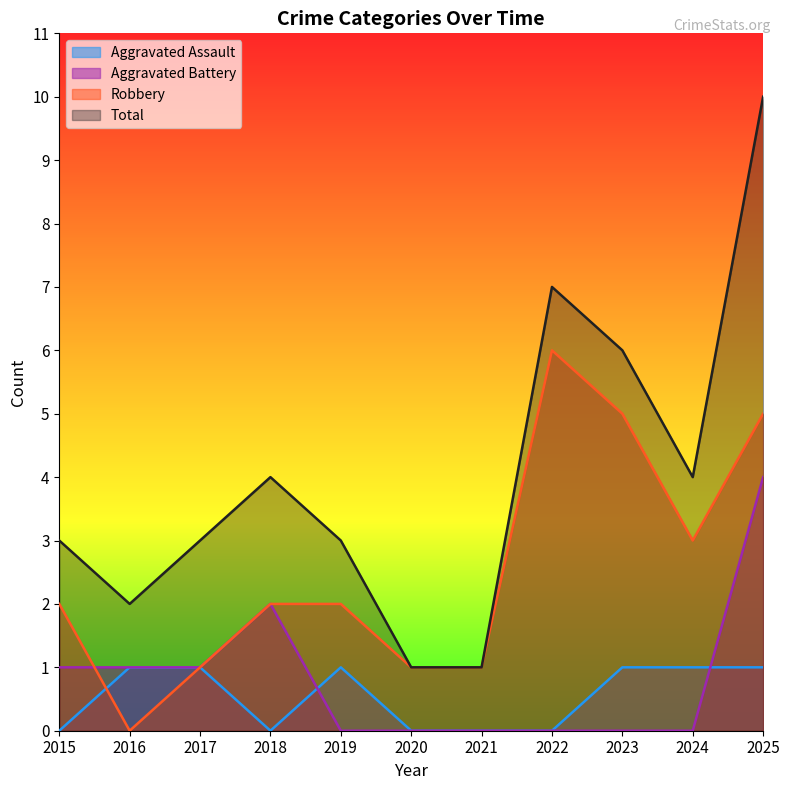

Reading right to left, list all the values displayed in this chart.

Aggravated Assault: 2025=1	2024=1	2023=1	2022=0	2021=0	2020=0	2019=1	2018=0	2017=1	2016=1	2015=0
Aggravated Battery: 2025=4	2024=0	2023=0	2022=0	2021=0	2020=0	2019=0	2018=2	2017=1	2016=1	2015=1
Robbery: 2025=5	2024=3	2023=5	2022=6	2021=1	2020=1	2019=2	2018=2	2017=1	2016=0	2015=2
Total: 2025=10	2024=4	2023=6	2022=7	2021=1	2020=1	2019=3	2018=4	2017=3	2016=2	2015=3